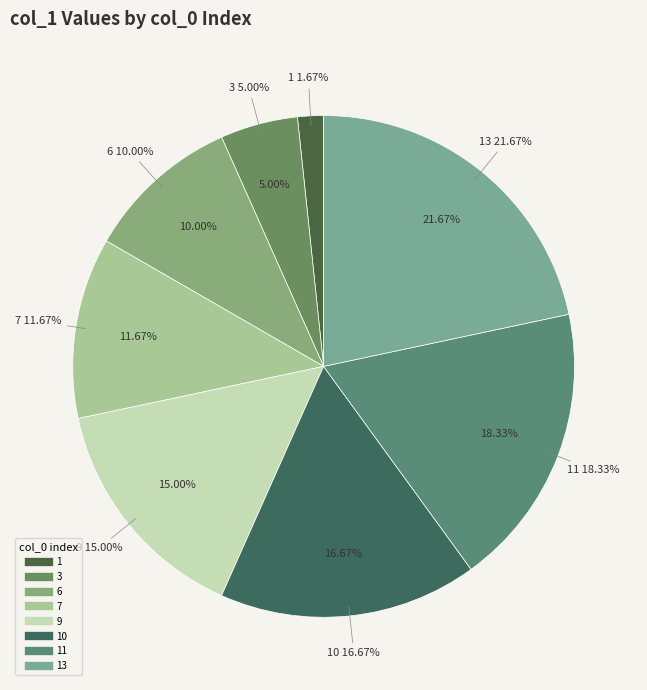

What percentage do 1 and 3 together represent?

6.7%